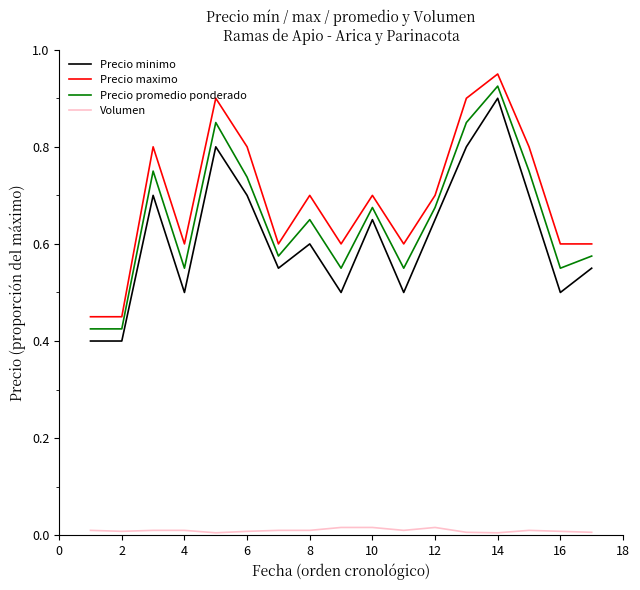

Which series has the largest total across all categories?

Precio maximo